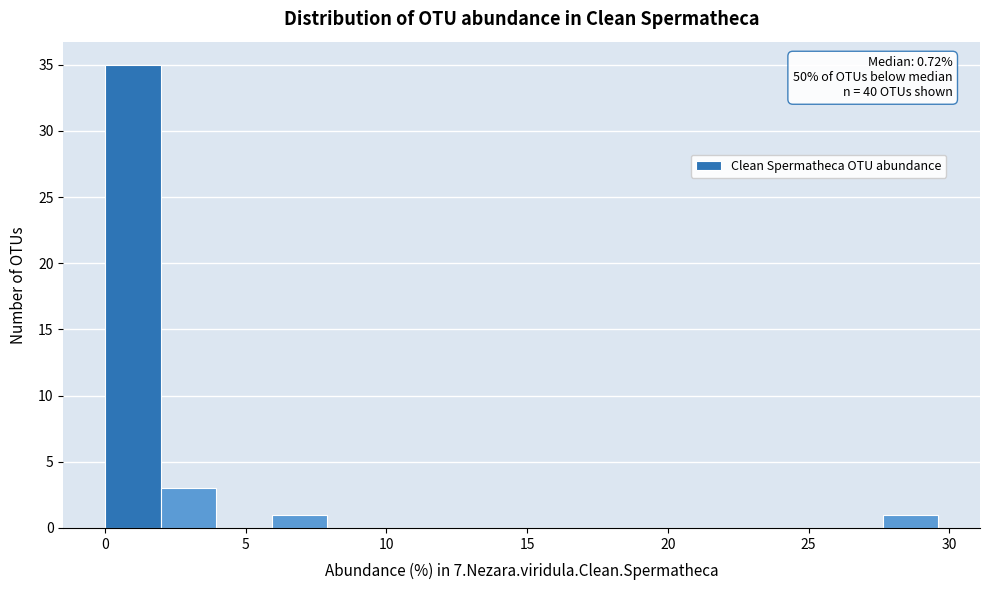

Read against the x-axis, roughly where is the centre of the tallest bar?

1.0